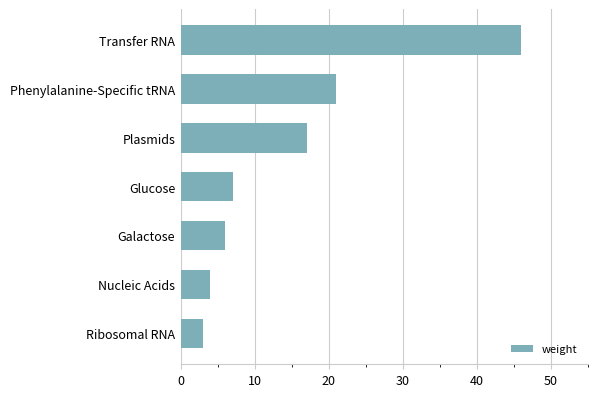

What position from the bottom is Glucose?

4